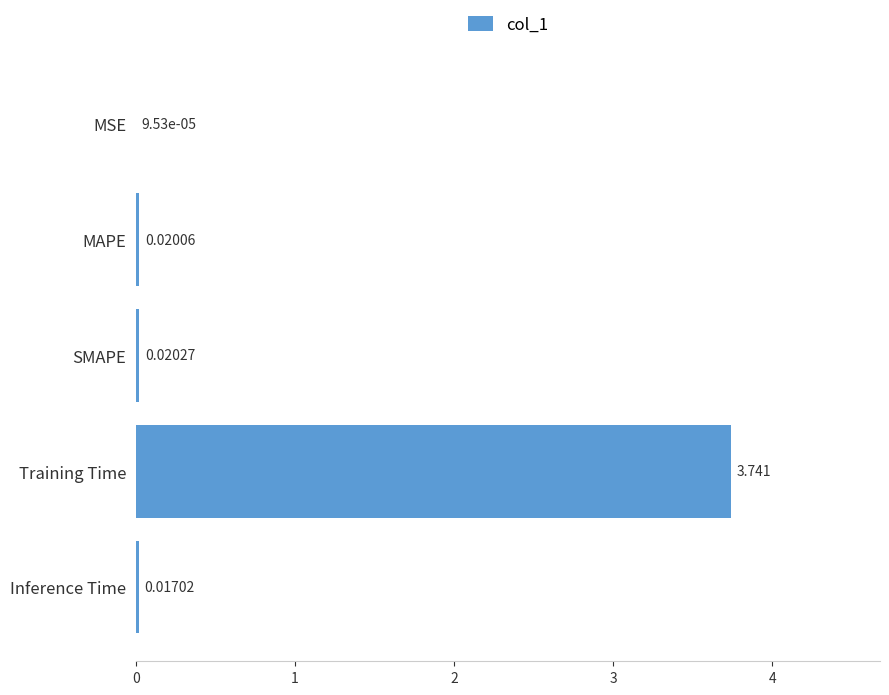

Which category has the highest value across all series?

Training Time